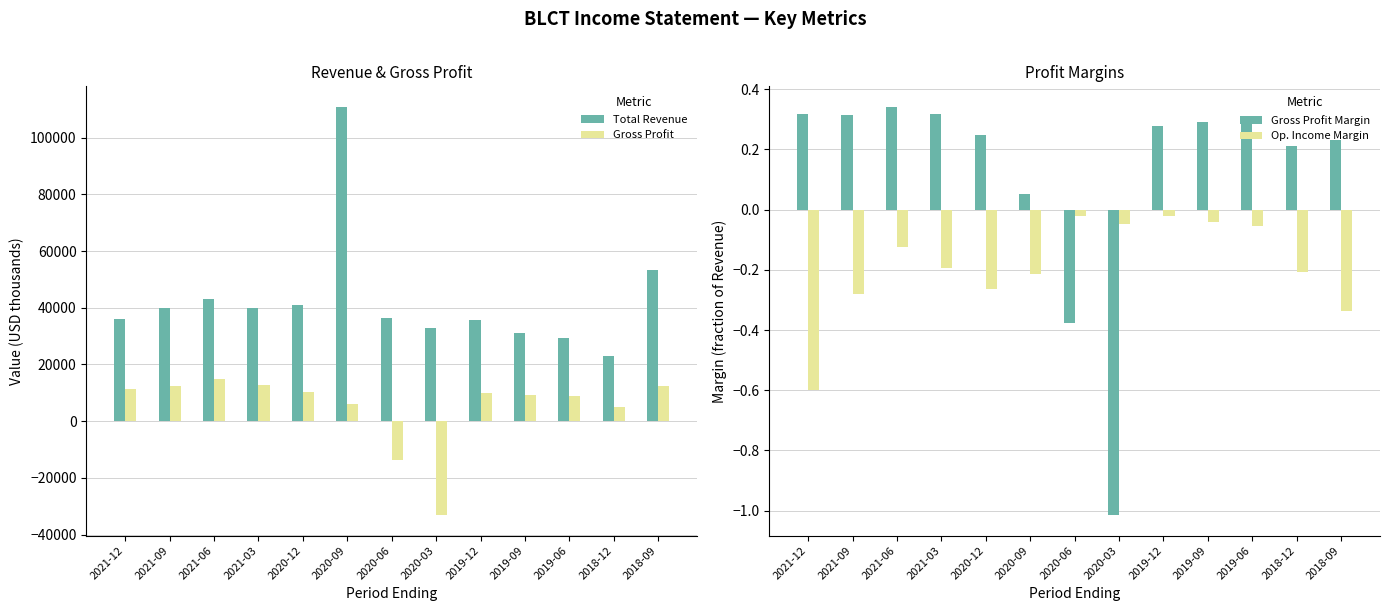

Does the chart contain stacked bars?

No